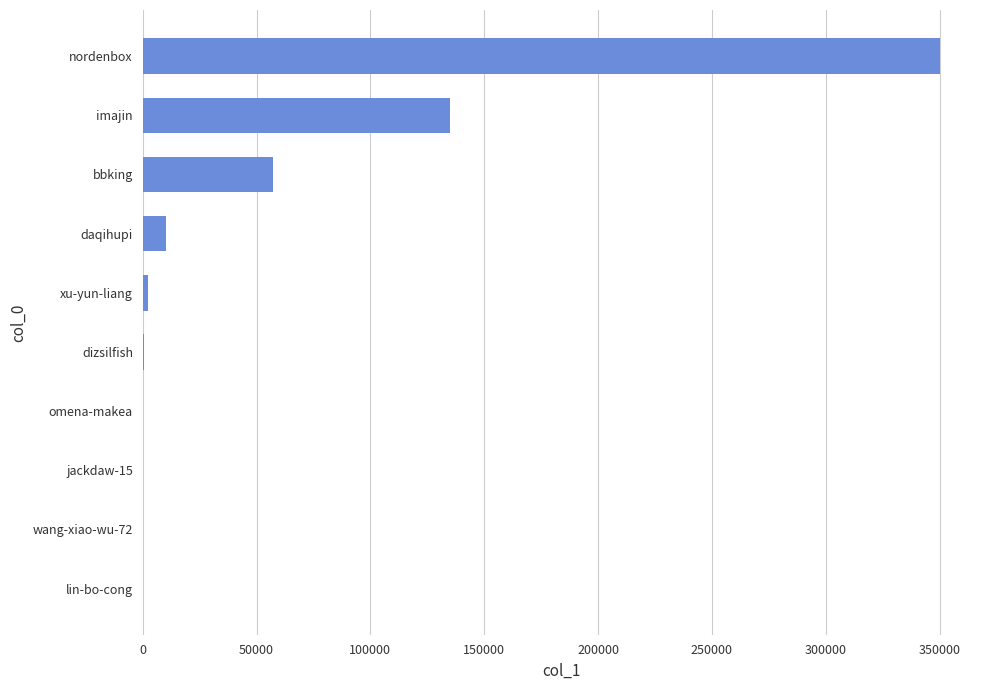

At which label is the value closest to 175113?

imajin